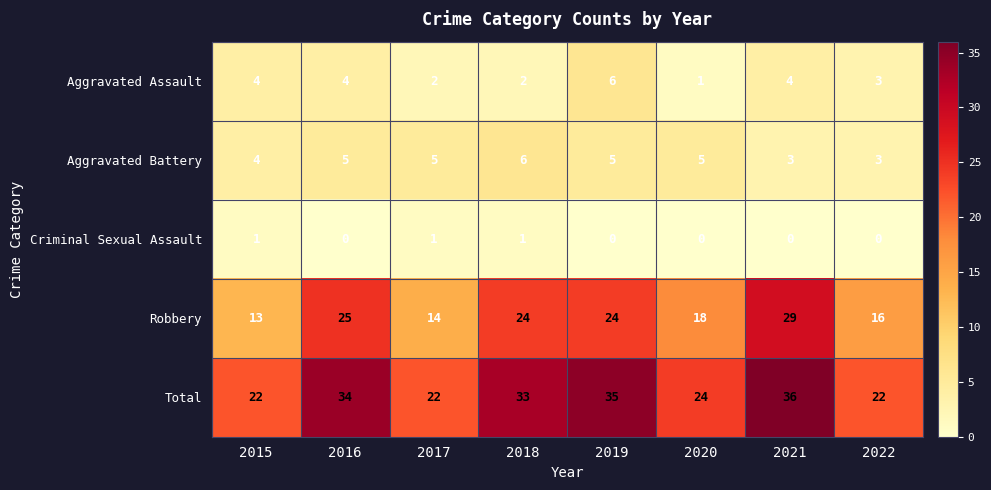

At 2016, list the series in order from largest to smallest.

Total, Robbery, Aggravated Battery, Aggravated Assault, Criminal Sexual Assault